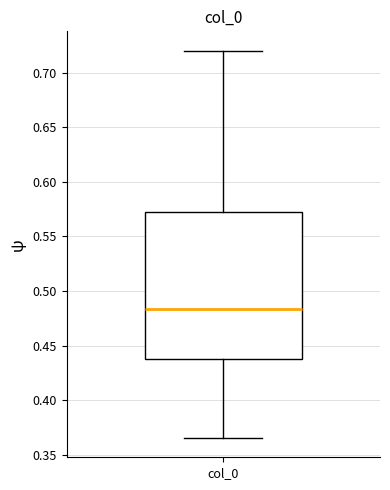

Where is the lower edge of the box for col_0 on the y-axis? The values are not printed on the chart, so give them approximately, as read against the axis.

0.440